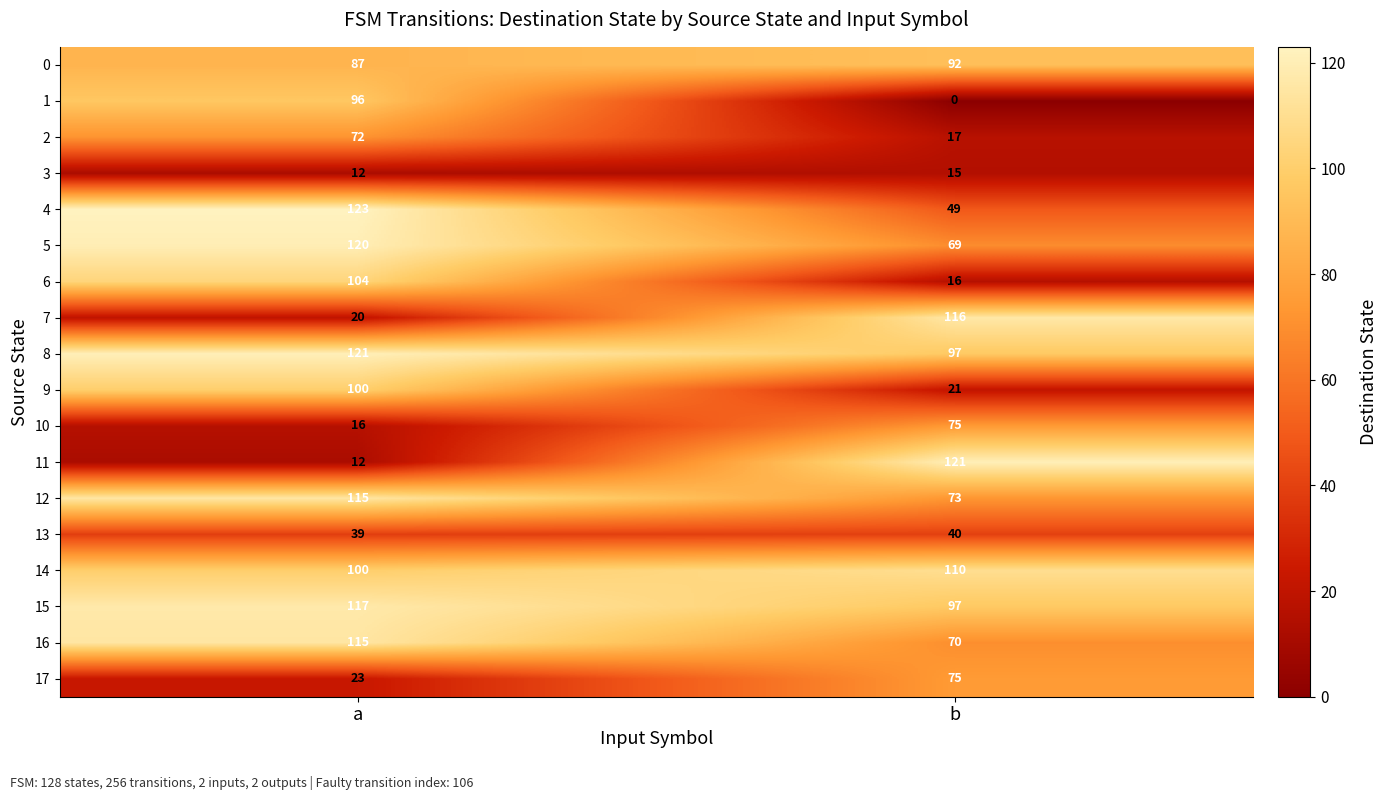

What is the difference between the maximum and minimum values in the 8 series?

24